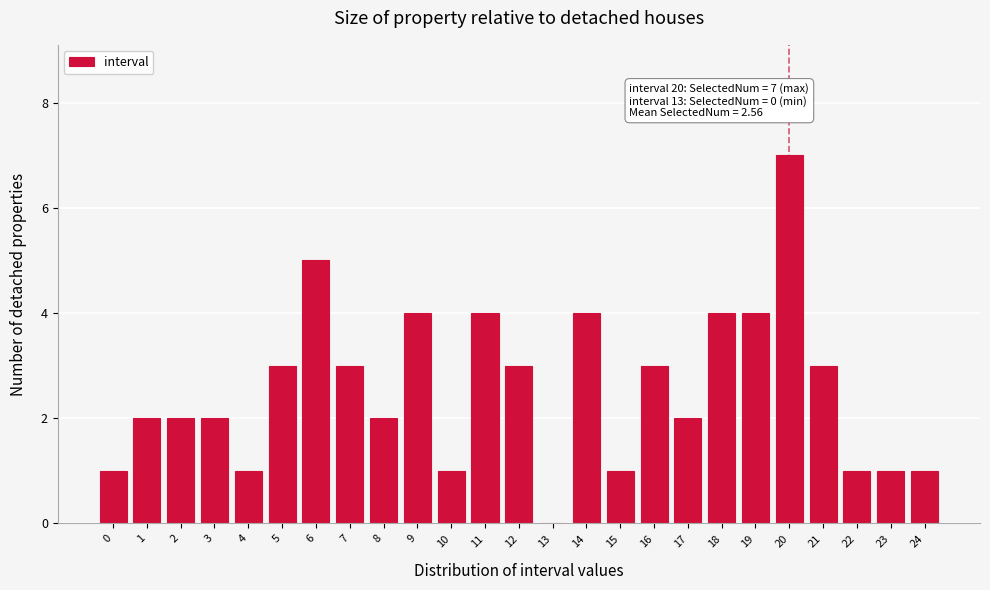

Reading left to right, what are all the values shown in this chart?

0=1	1=2	2=2	3=2	4=1	5=3	6=5	7=3	8=2	9=4	10=1	11=4	12=3	13=0	14=4	15=1	16=3	17=2	18=4	19=4	20=7	21=3	22=1	23=1	24=1